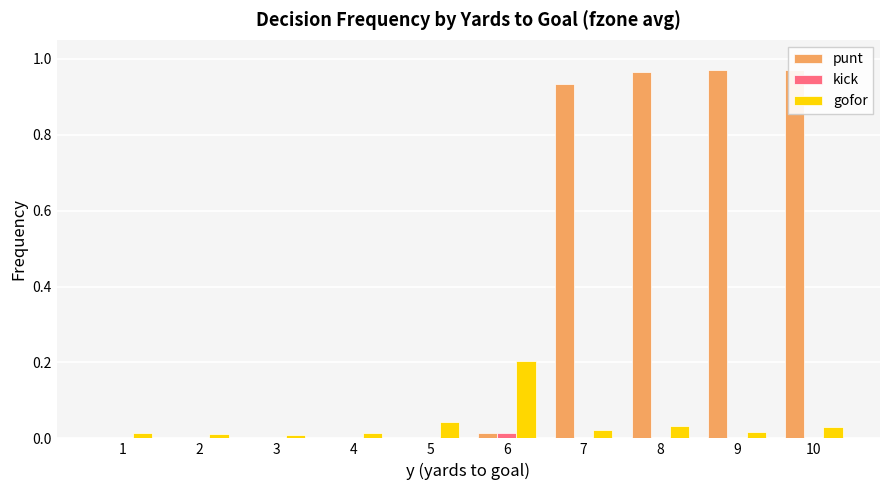

Between 1 and 6, which series saw the biggest shift?

gofor